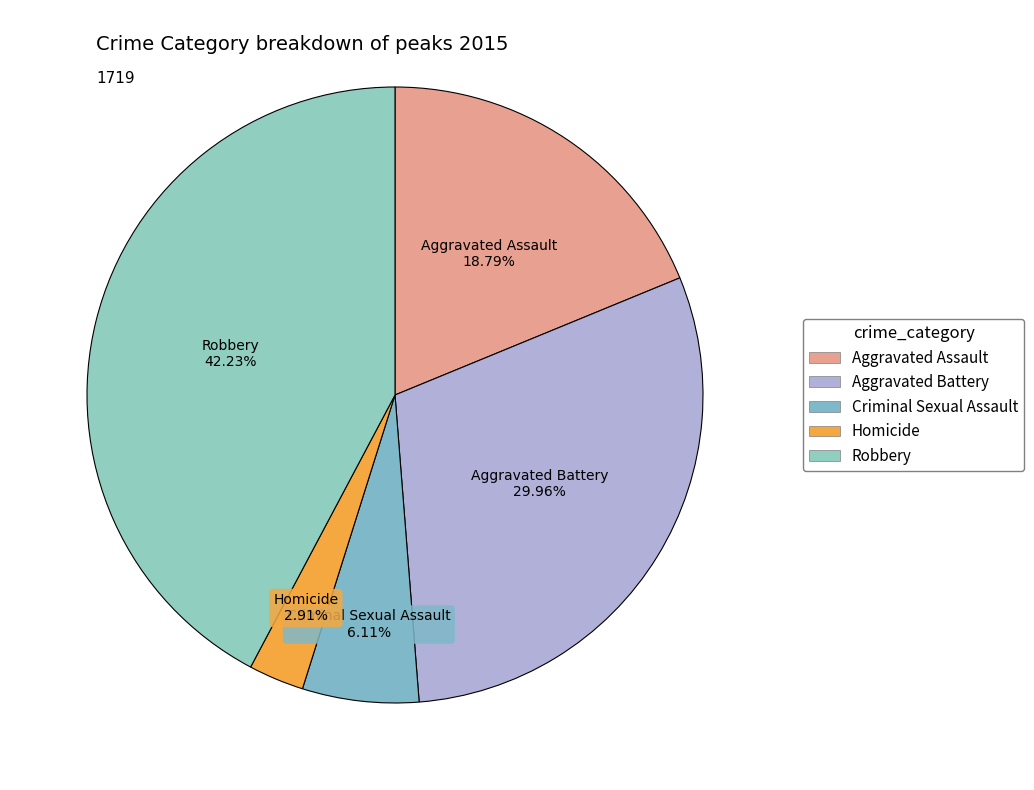

Approximately how many times larger is the value at Robbery compared to Aggravated Assault?

2.2